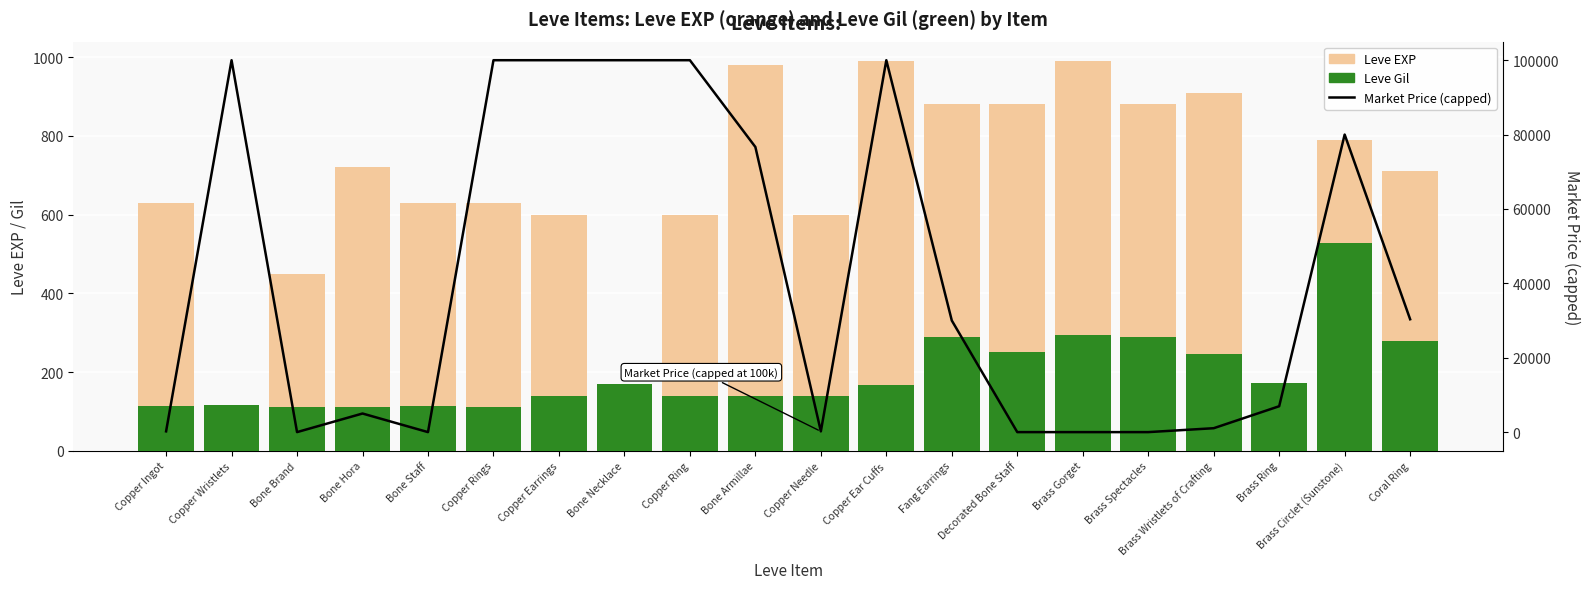

How many groups of bars are there?

20